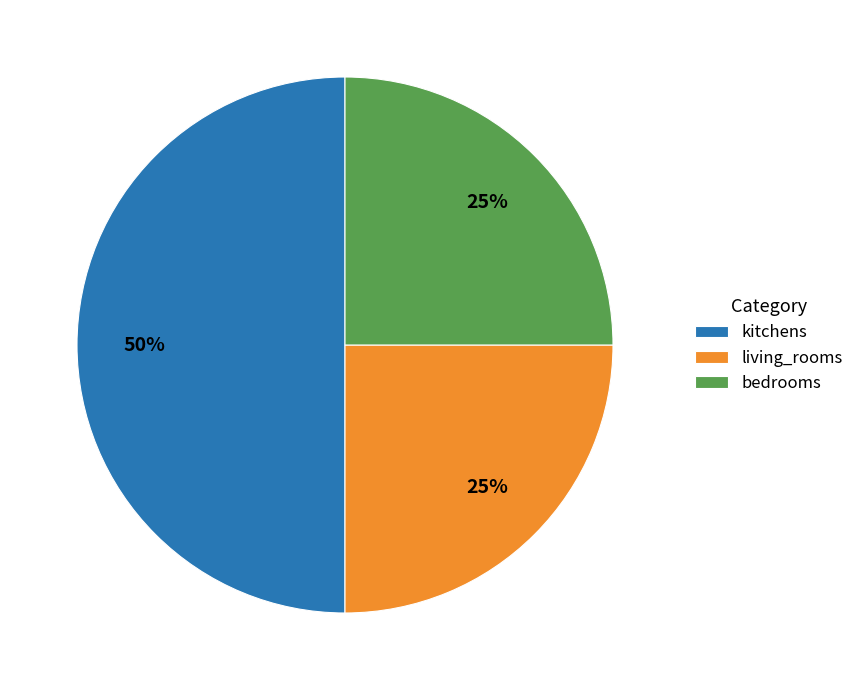

Which has a higher value, living_rooms or kitchens?

kitchens